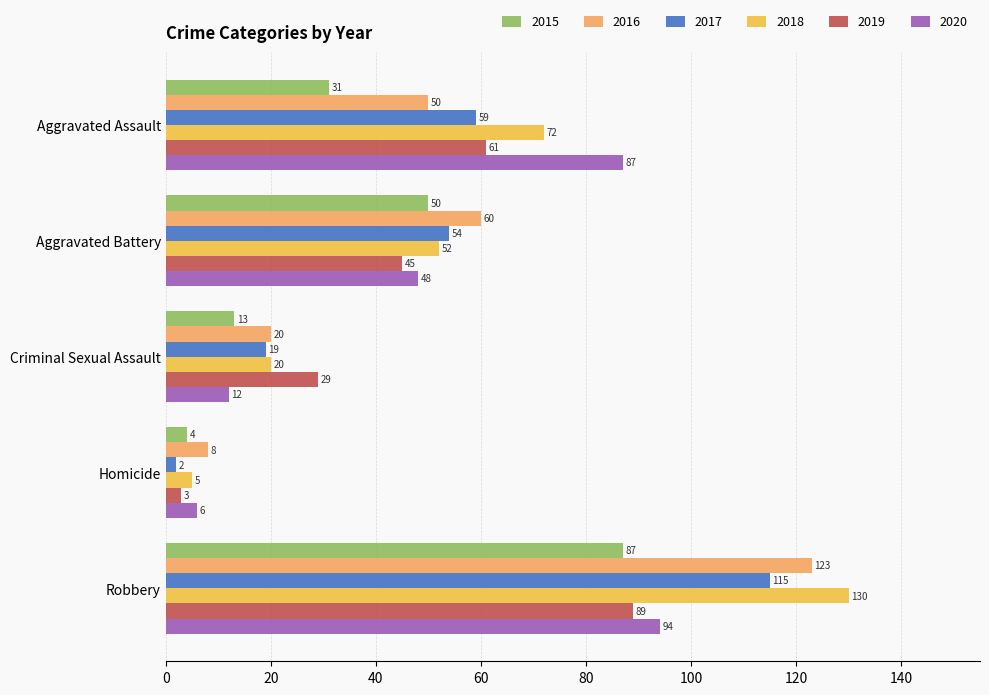

What is the difference between the maximum and second lowest values in the 2019 series?

60